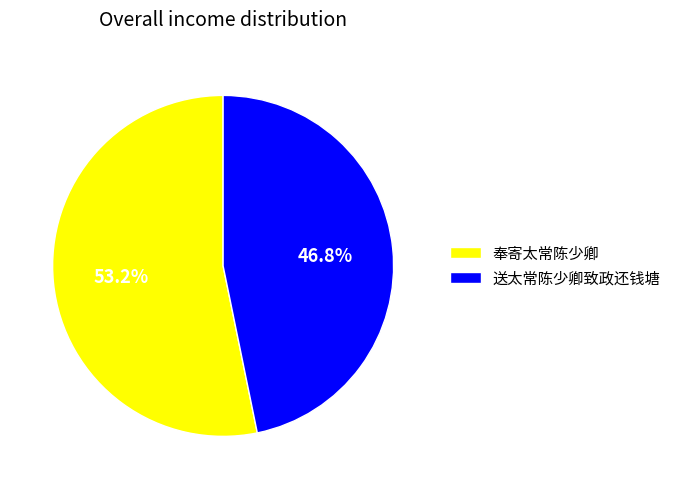

Rank the categories by value from highest to lowest.

奉寄太常陈少卿, 送太常陈少卿致政还钱塘